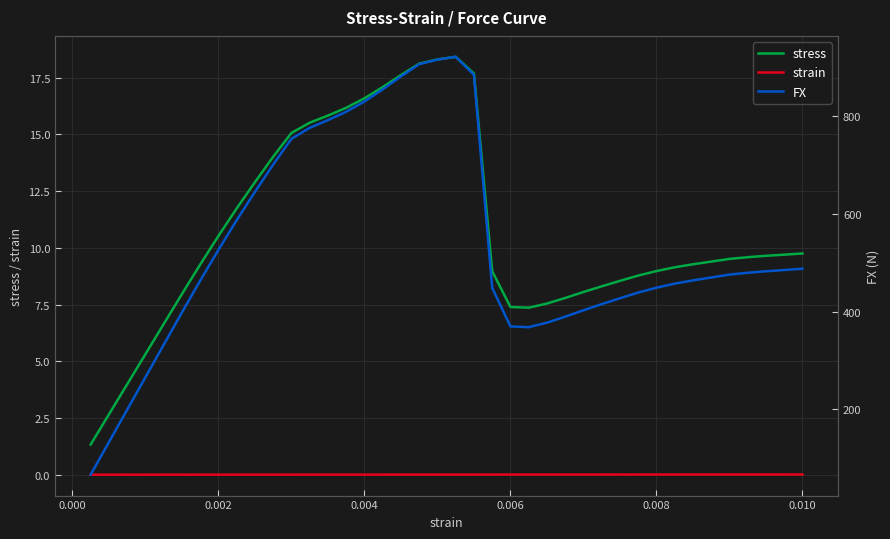

How many interior local peaks does the FX series have?

1